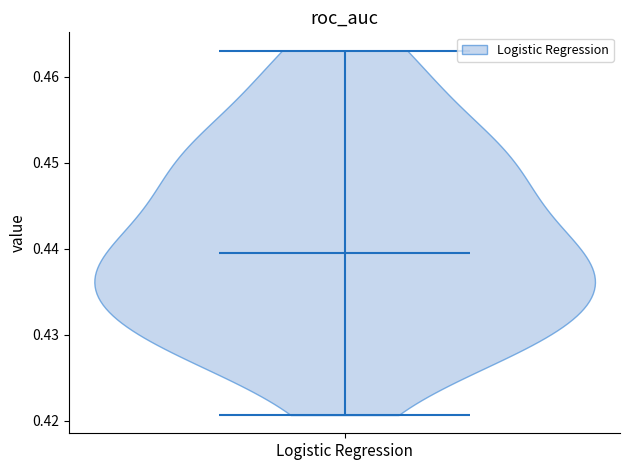

Read this violin plot against the y-axis: where its median line is, and the lowest and highest points the violin reaches. The values are not printed on the chart, so give them approximately, as read against the axis.

median line 0.439, lowest point 0.421, highest point 0.463